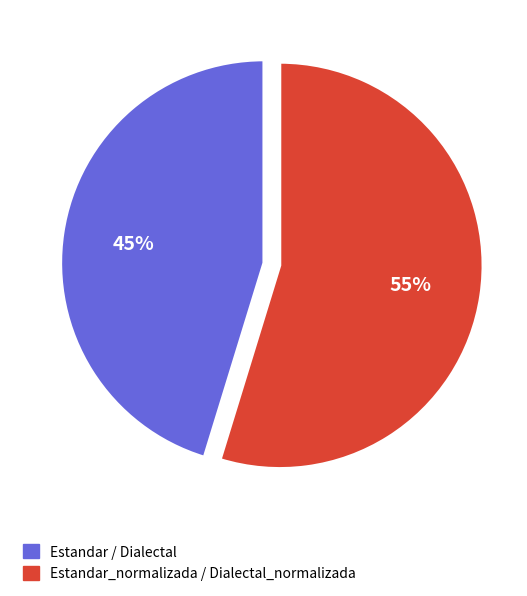

Is it true that Estandar / Dialectal is 45% of the pie?

True